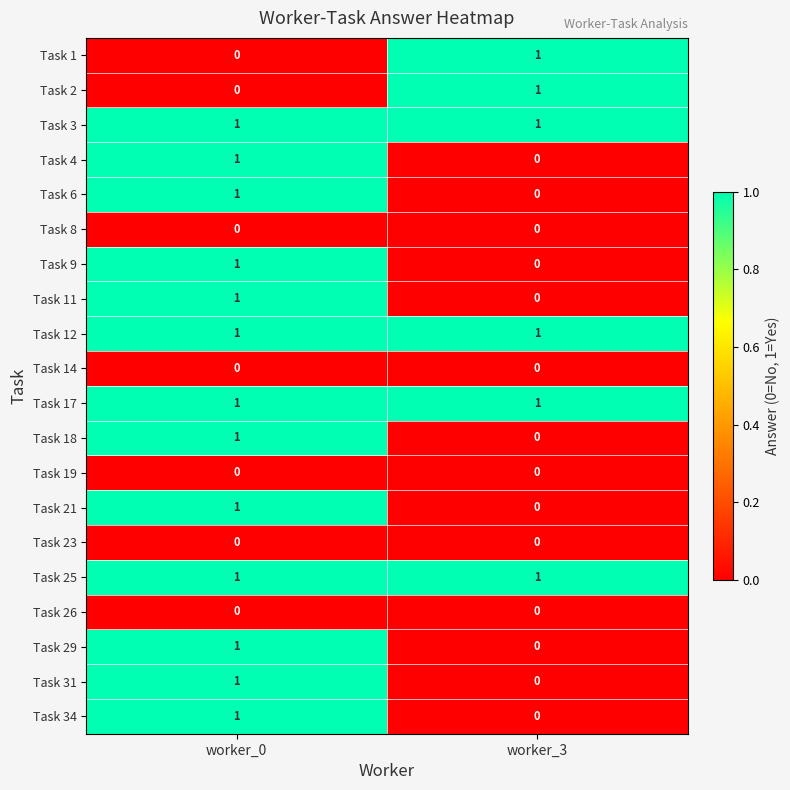

Where is Task 34 nearest to the value 0?

worker_3